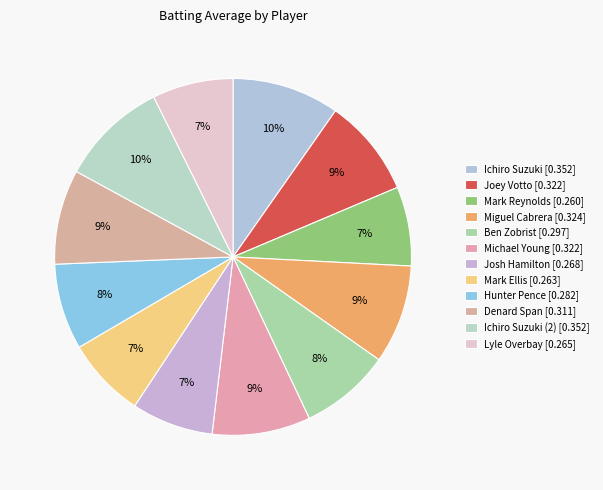

Count the number of slices in the pie.

12